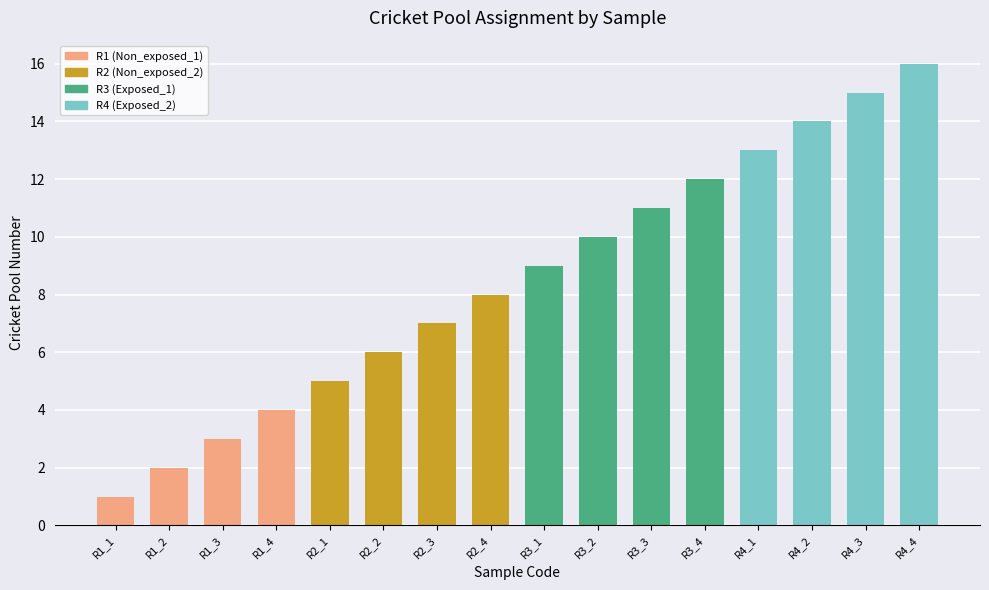

The chart shows a value of 3 at R2_2. True or false?

False